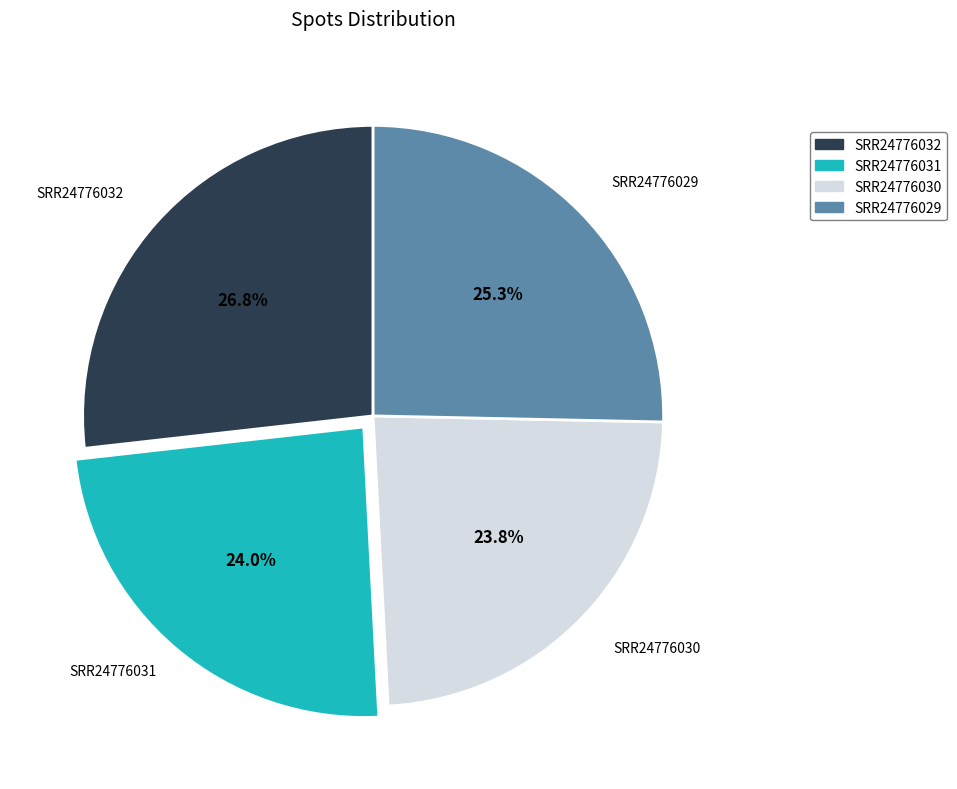

Is SRR24776032 the majority of the pie?

No